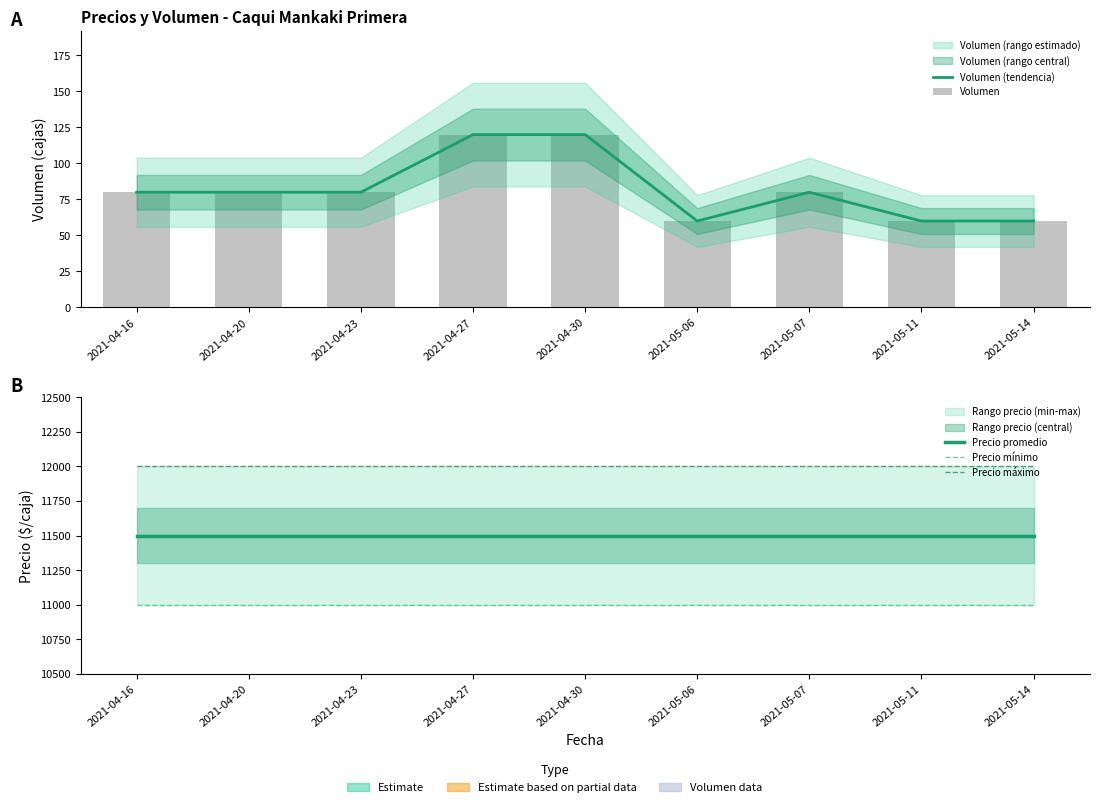

Is the value of Volumen at 2021-04-23 greater than the value of Precio mínimo at 2021-05-14?

No